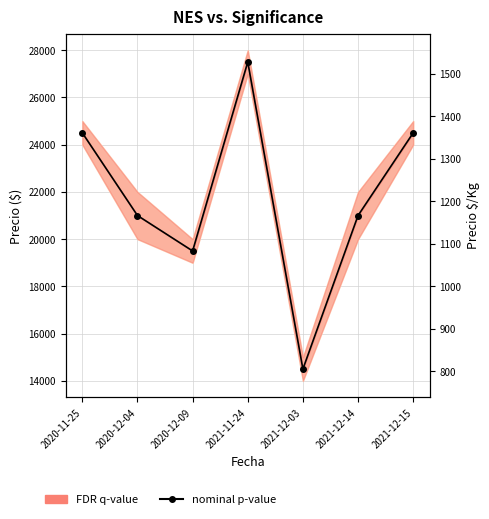

List the labels in order of value, smallest first.

2021-12-03, 2020-12-09, 2020-12-04, 2021-12-14, 2020-11-25, 2021-12-15, 2021-11-24